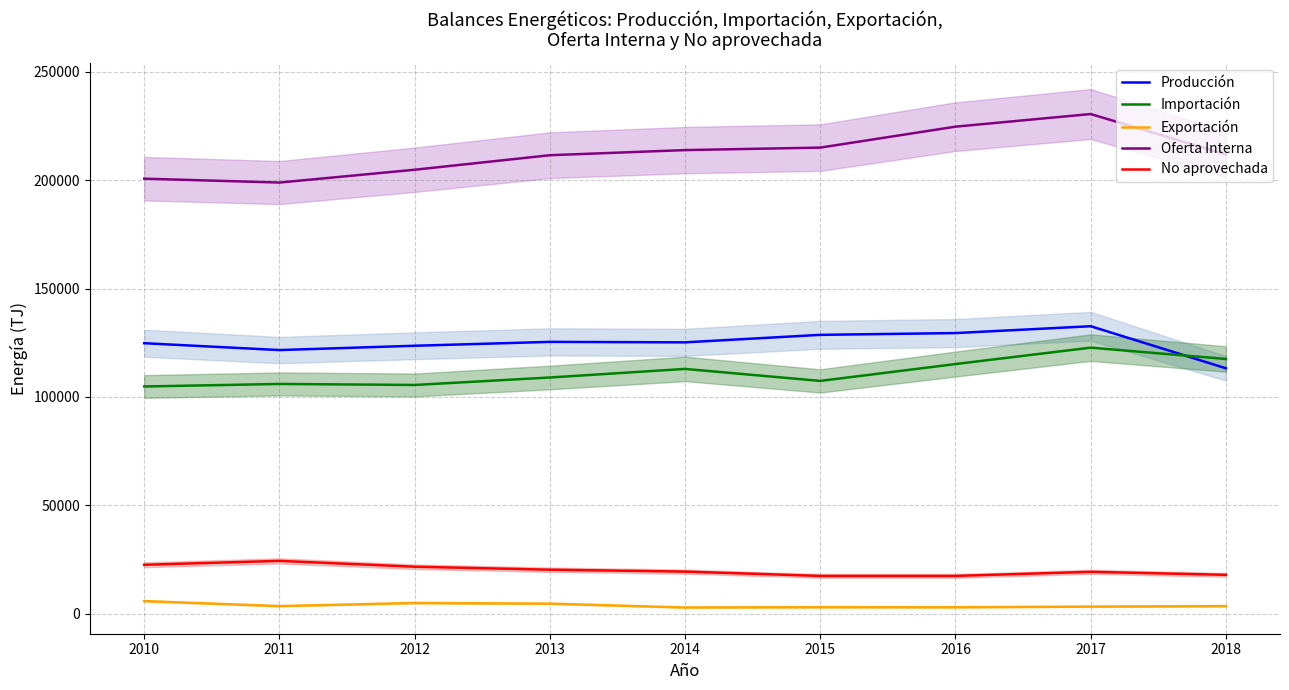

Which label corresponds to the smallest value in the chart?

2014